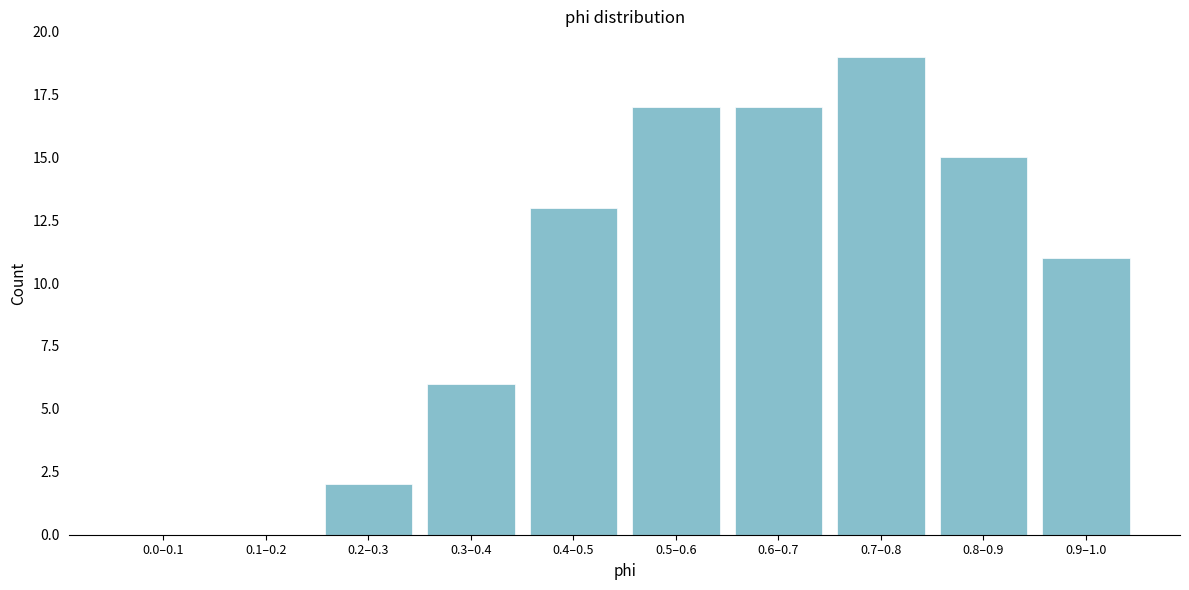

Reading right to left, what are all the values shown in this chart?

0.9–1.0=11	0.8–0.9=15	0.7–0.8=19	0.6–0.7=17	0.5–0.6=17	0.4–0.5=13	0.3–0.4=6	0.2–0.3=2	0.1–0.2=0	0.0–0.1=0